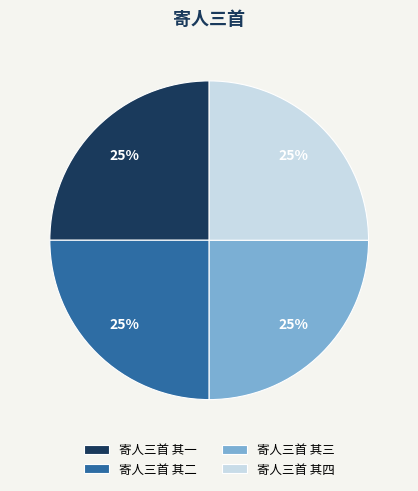

Does 寄人三首 其二 represent more than half of the total?

No